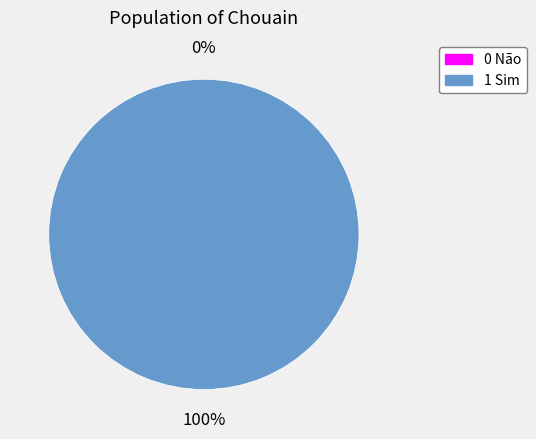

Rank the categories by value from highest to lowest.

1 Sim, 0 Não